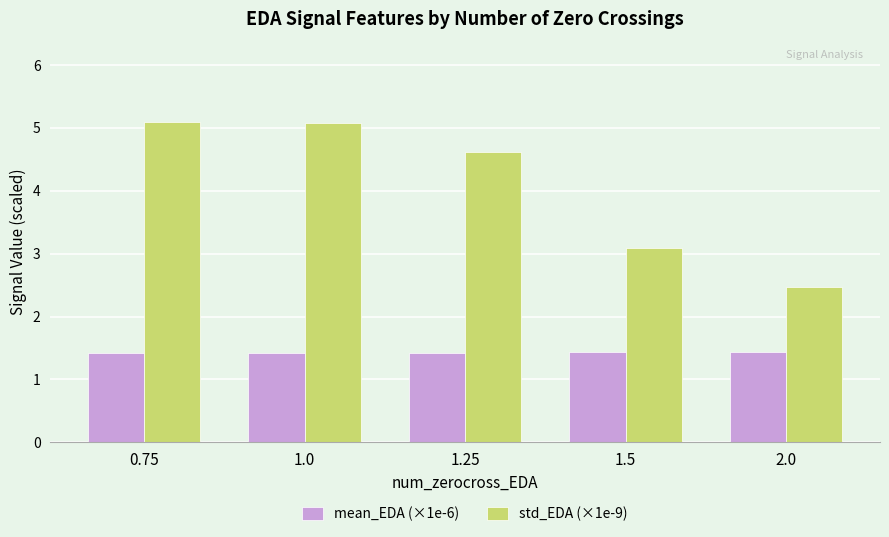

How many bars are there in total?

10